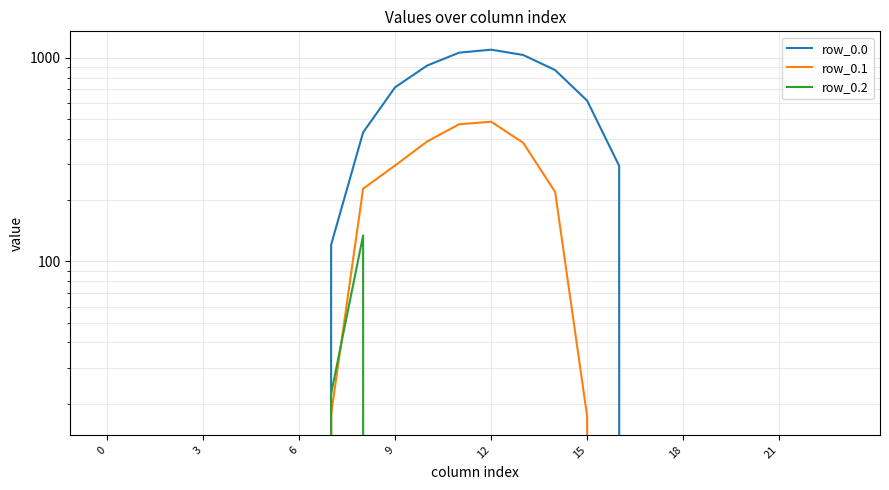

Is this an area chart (filled region under the line)?

No